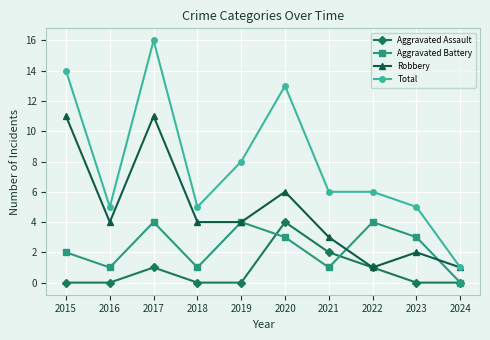

How many data points does each series have?

10